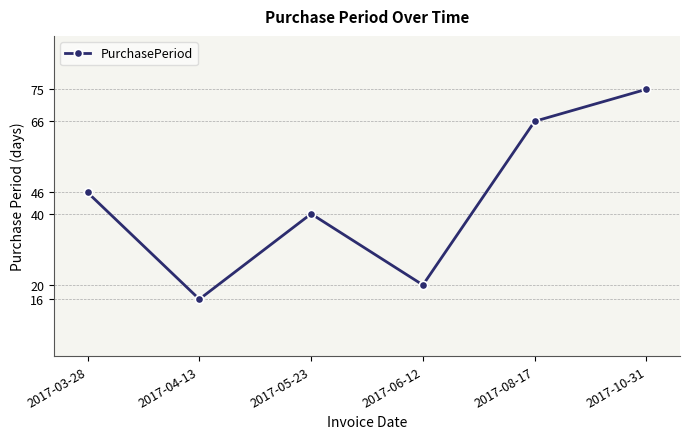

What is the change in value from 2017-06-12 to 2017-10-31?

+55